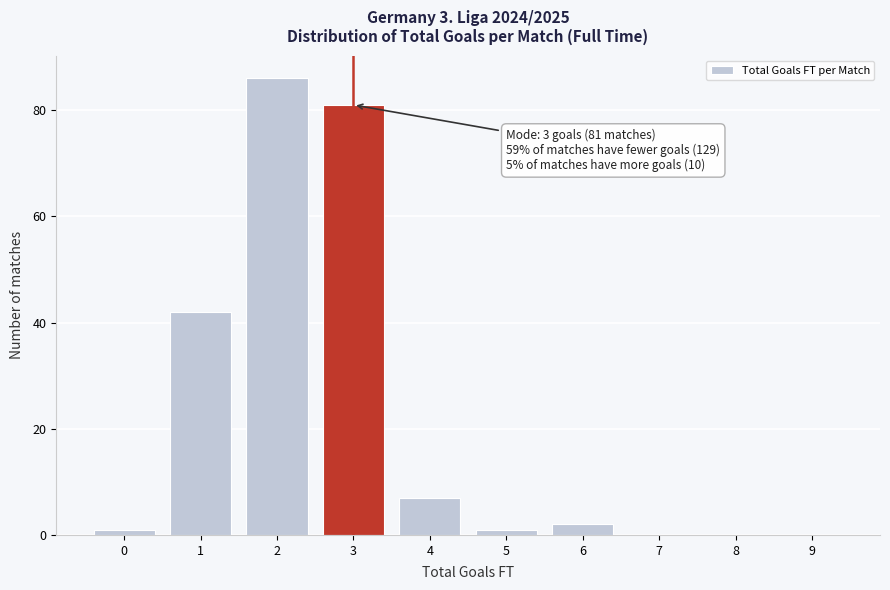

Reading right to left, extract all data points from this chart.

9=0	8=0	7=0	6=2	5=1	4=7	3=81	2=86	1=42	0=1